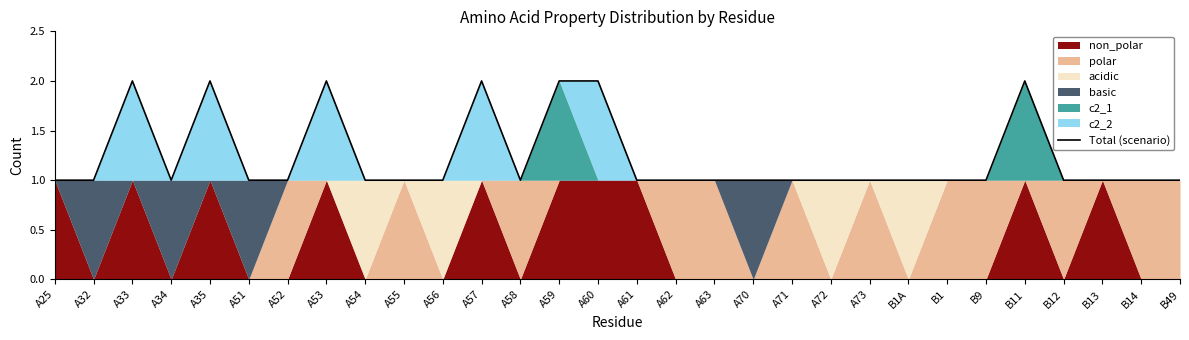

Is it true that the value at B12 is 1?

True